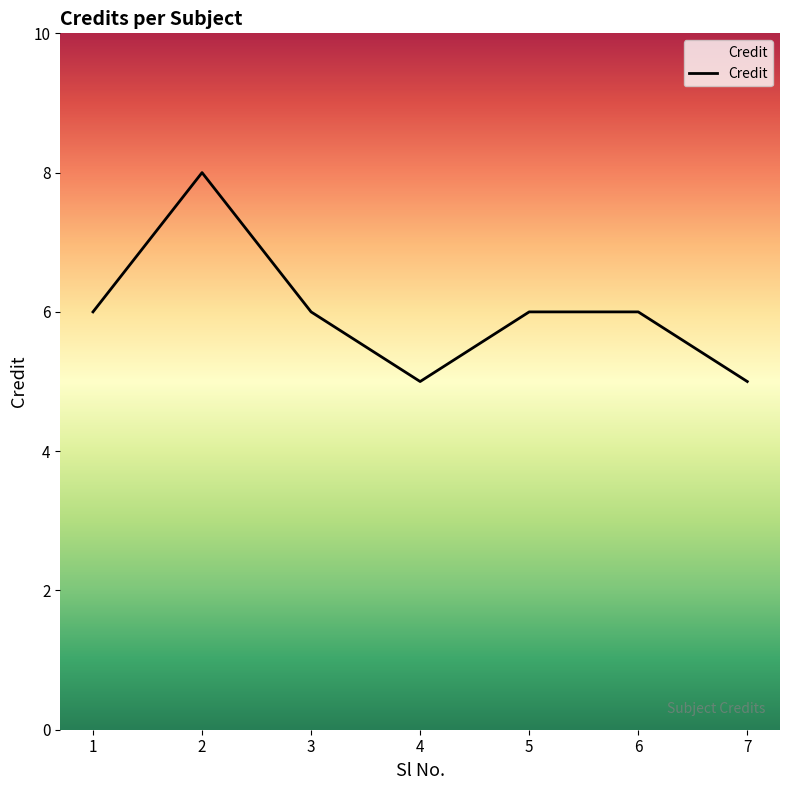

The value at 2 is 8. True or false?

True